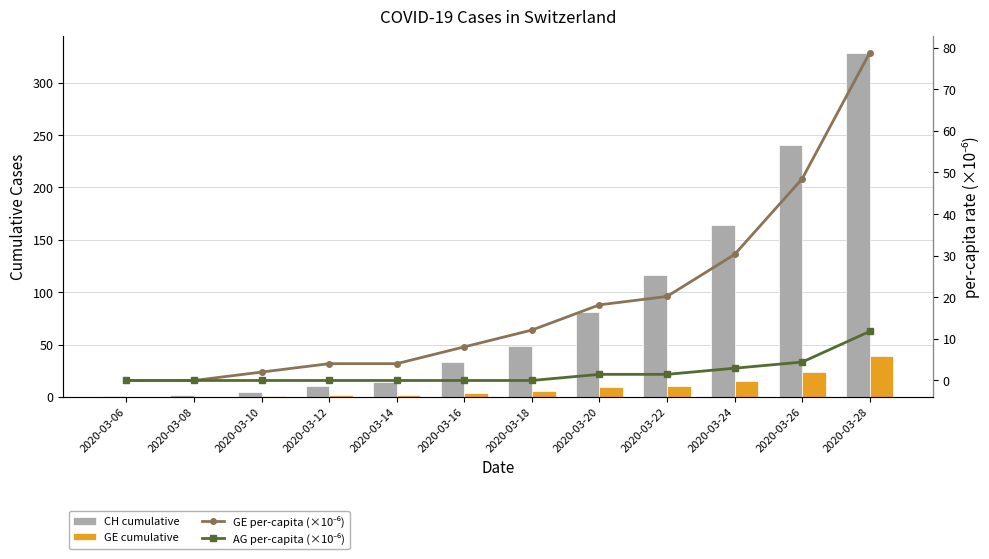

What is the sum of the CH cumulative values at 2020-03-22 and 2020-03-18?

165.0